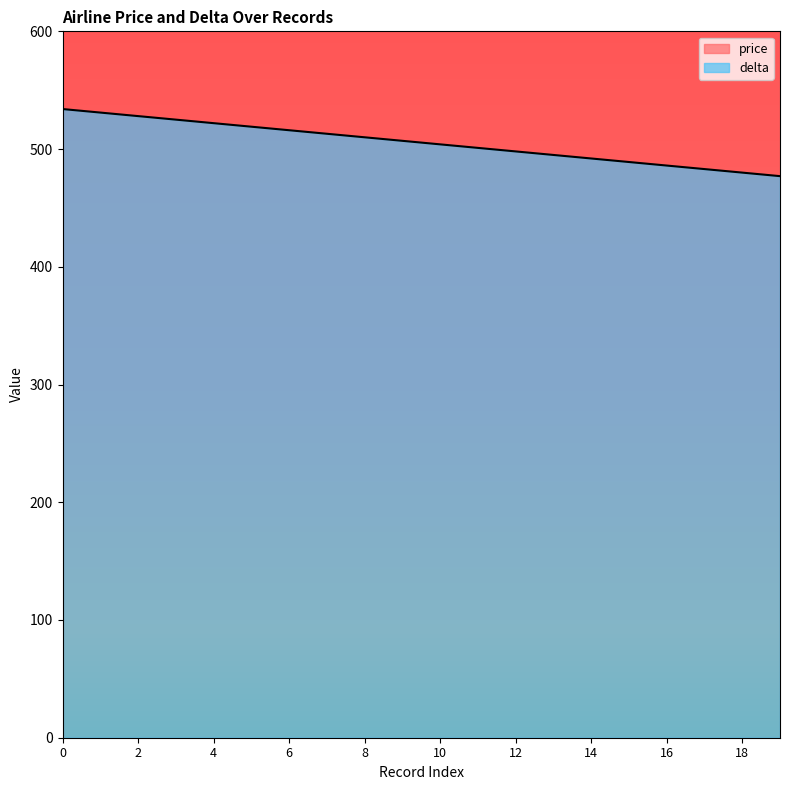

Rank the categories by value from highest to lowest.

0, 1, 2, 3, 4, 5, 6, 7, 8, 9, 10, 11, 12, 13, 14, 15, 16, 17, 18, 19